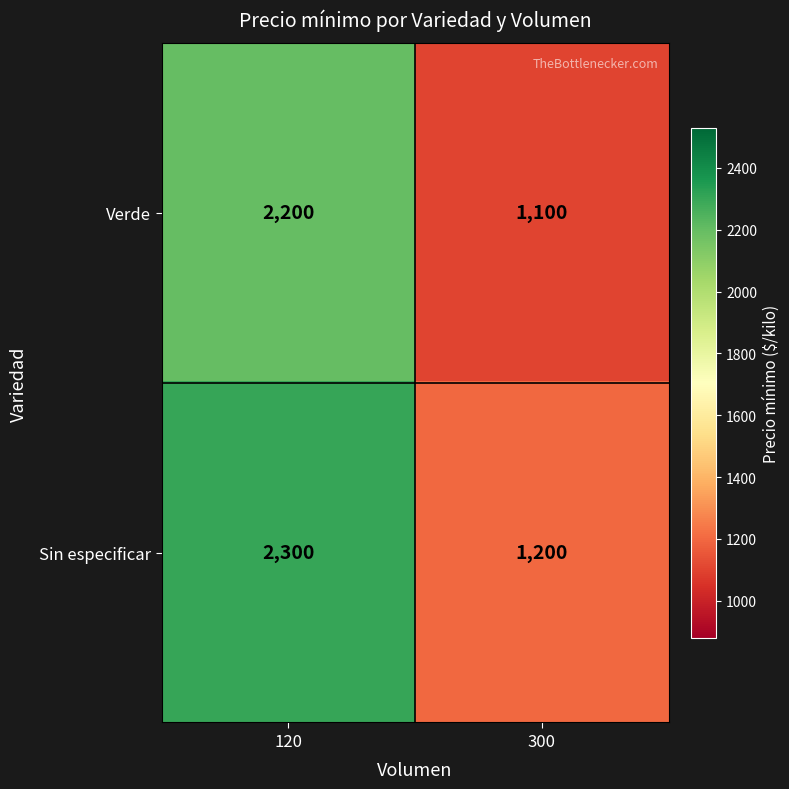

What is the difference between the highest and lowest values at 120?

100